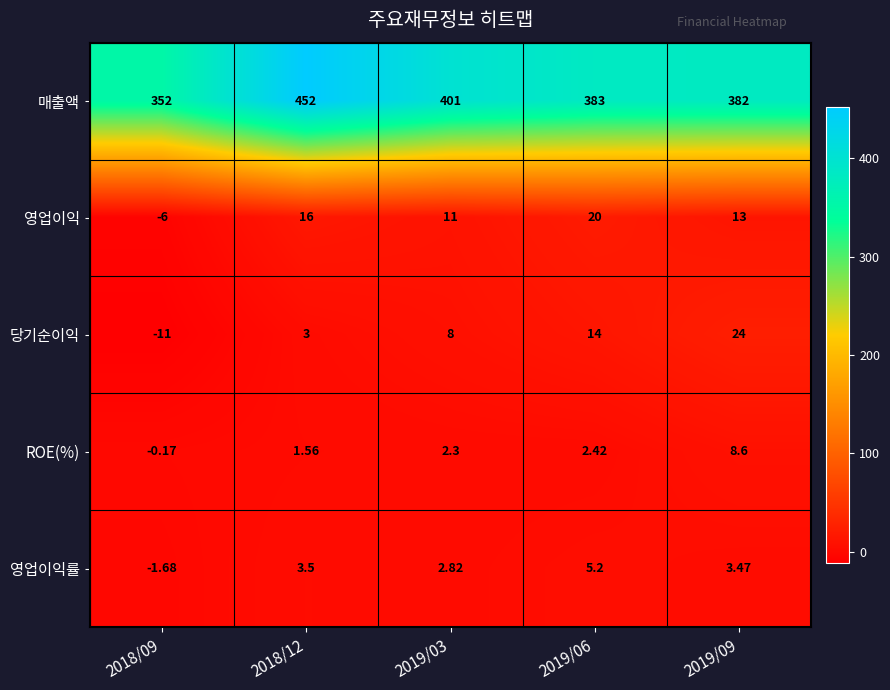

Which series has the widest spread of values?

매출액